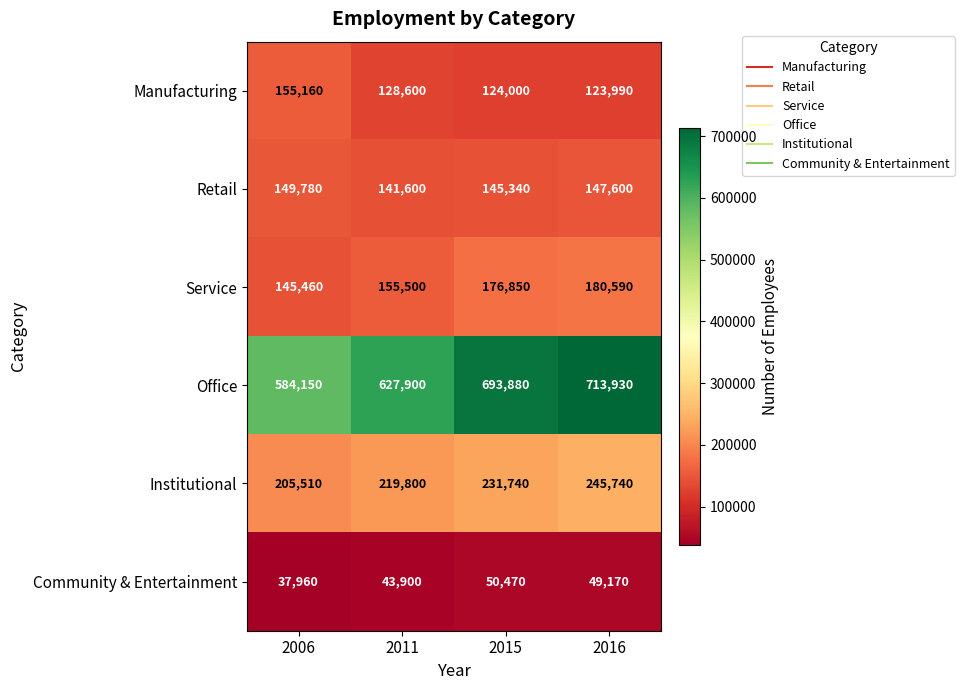

What is the minimum value for Retail?

141600